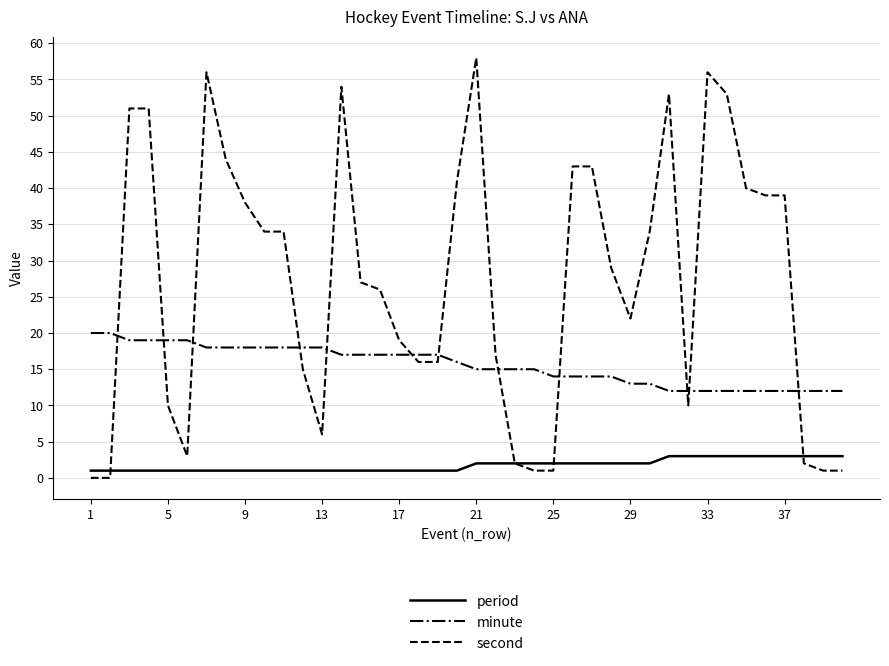

What is the maximum value shown in the chart?

58